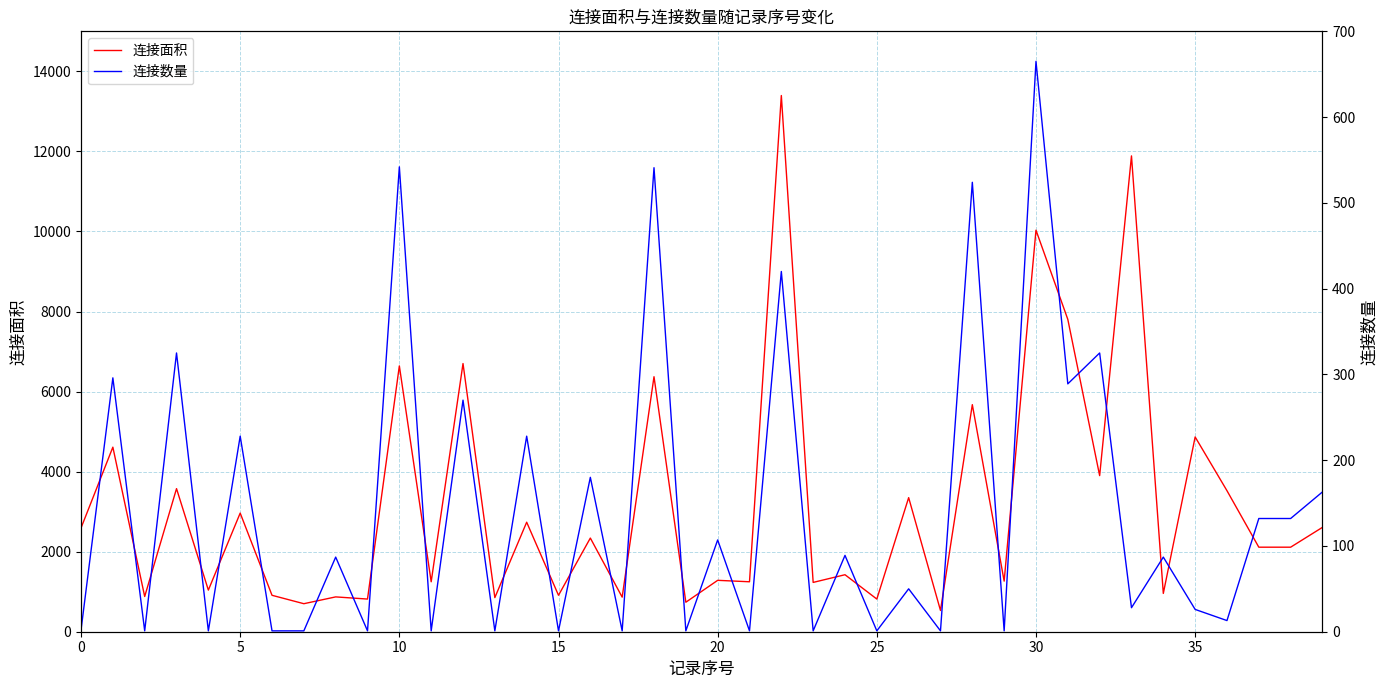

What is the maximum value for 连接面积?

13396